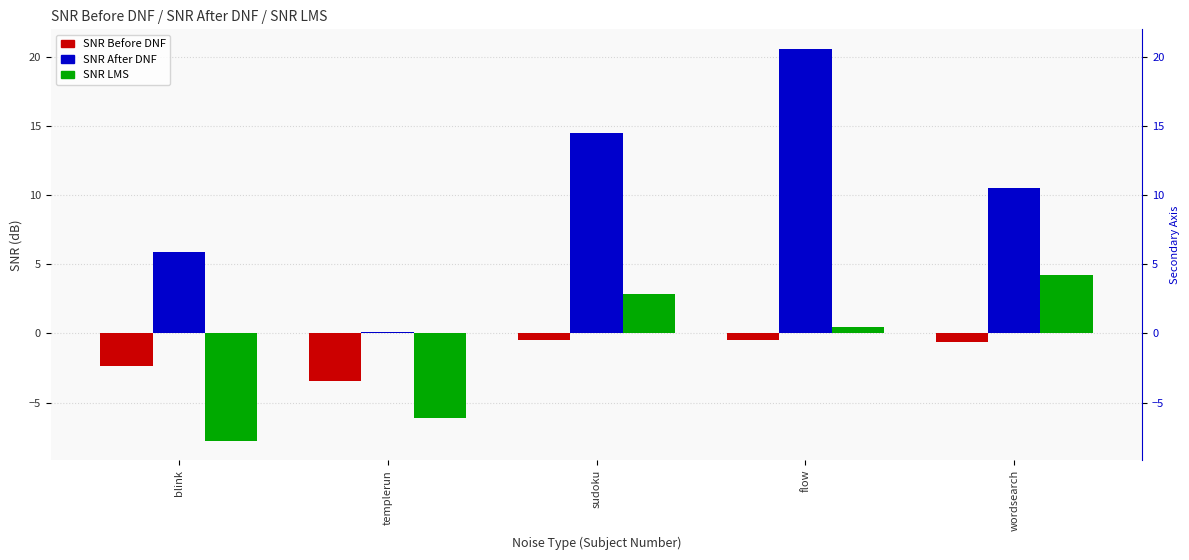

The SNR Before DNF series shows -3.4 at templerun. True or false?

True